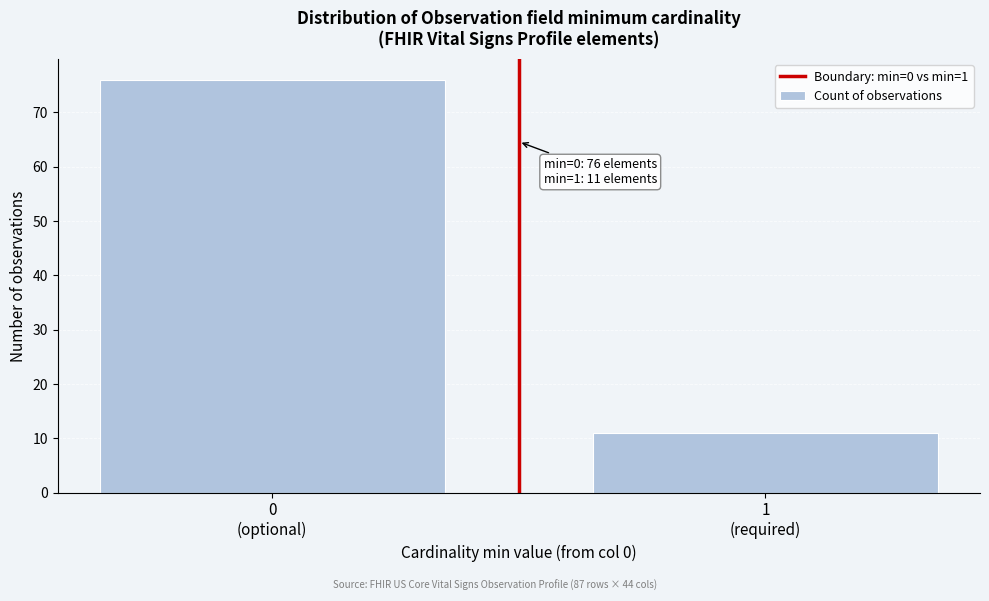

Reading left to right, what are all the values shown in this chart?

76	11